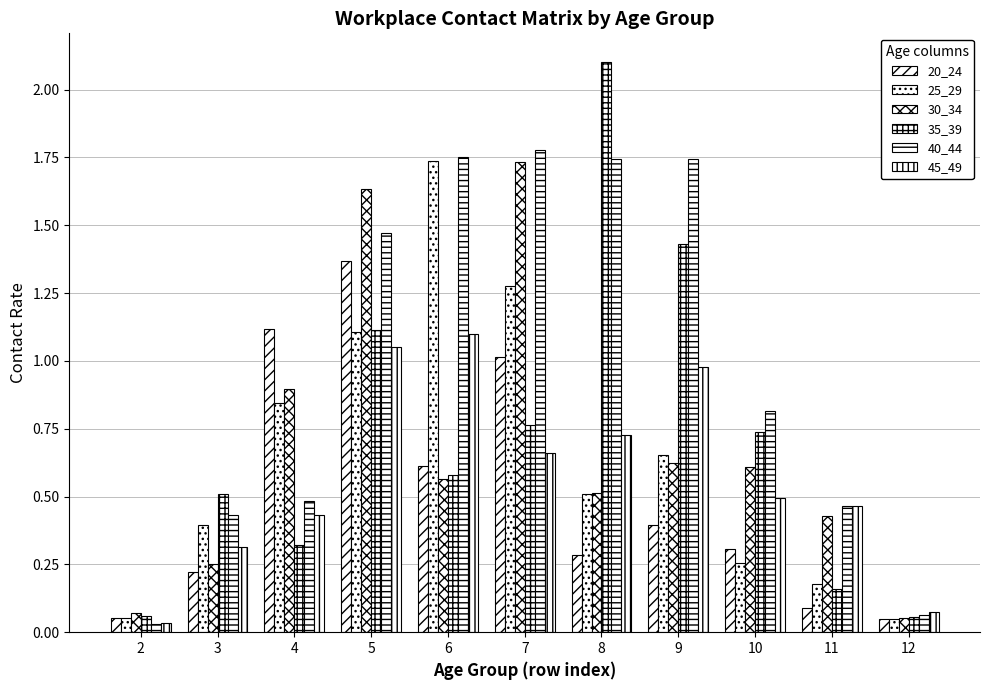

What is the difference between the highest and lowest values at 8?

1.8